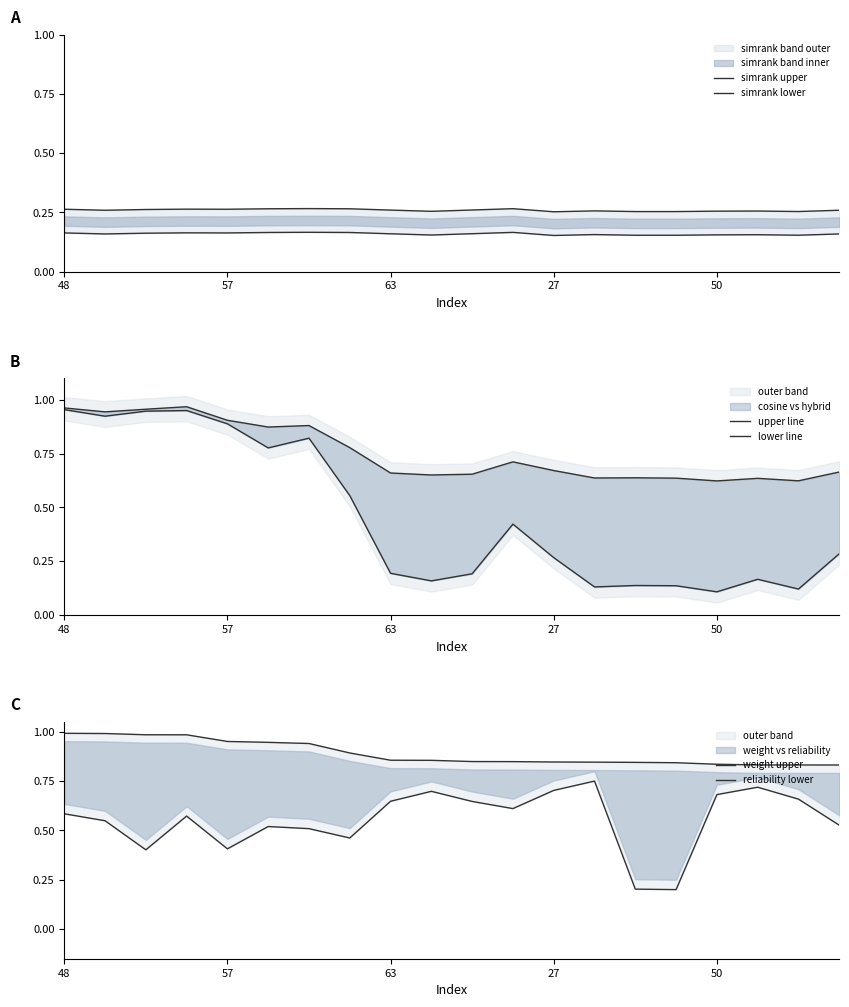

What is the label of the 20th point from the left?

19